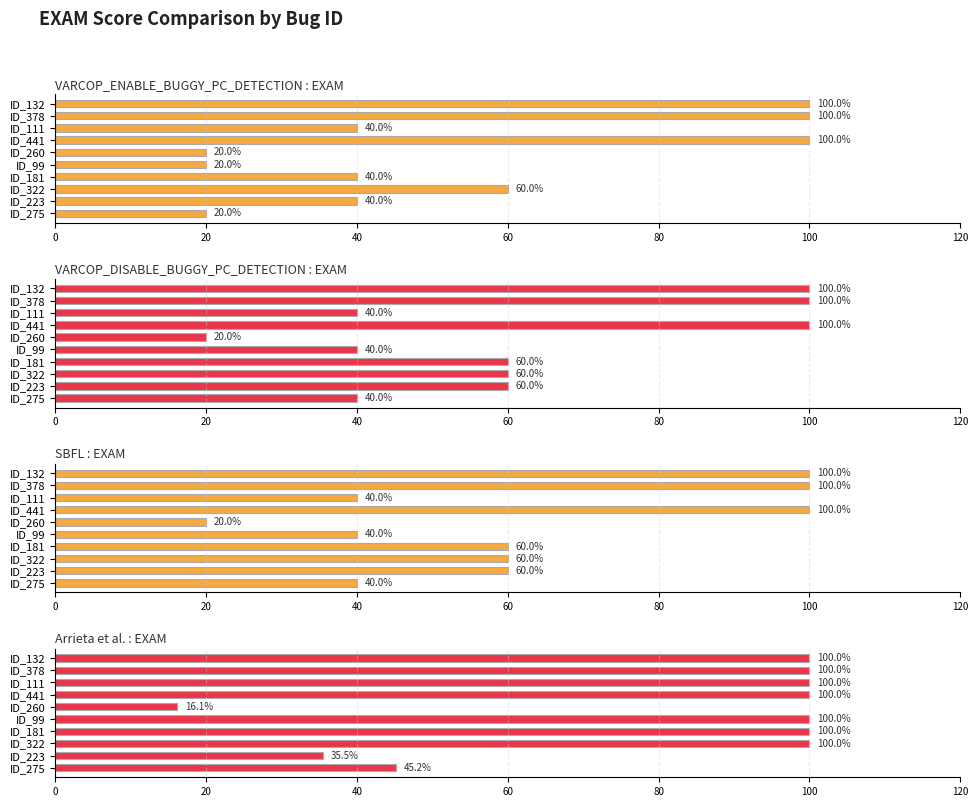

Reading right to left, extract all data points from this chart.

VARCOP_ENABLE_BUGGY_PC_DETECTION:EXAM: 100.0	100.0	40.0	100.0	20.0	20.0	40.0	60.0	40.0	20.0
VARCOP_DISABLE_BUGGY_PC_DETECTION:EXAM: 100.0	100.0	40.0	100.0	20.0	40.0	60.0	60.0	60.0	40.0
SBFL:EXAM: 100.0	100.0	40.0	100.0	20.0	40.0	60.0	60.0	60.0	40.0
Arrieta et al.:EXAM: 100.0	100.0	100.0	100.0	16.1	100.0	100.0	100.0	35.5	45.2